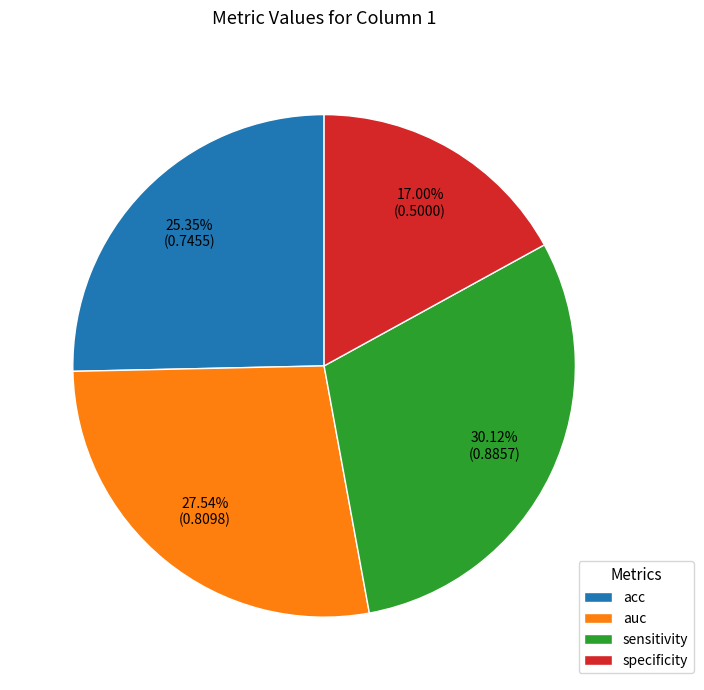

Which slice is the largest?

sensitivity